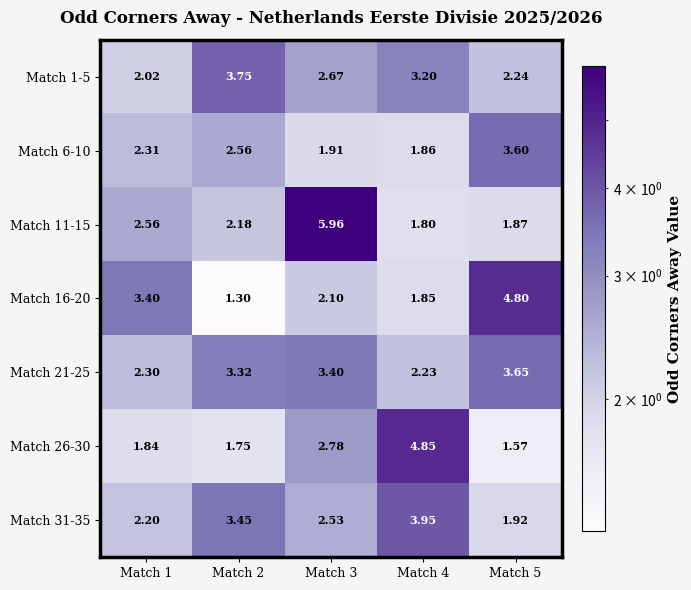

List the series in order of their peak value, highest first.

Match 11-15, Match 26-30, Match 16-20, Match 31-35, Match 1-5, Match 21-25, Match 6-10